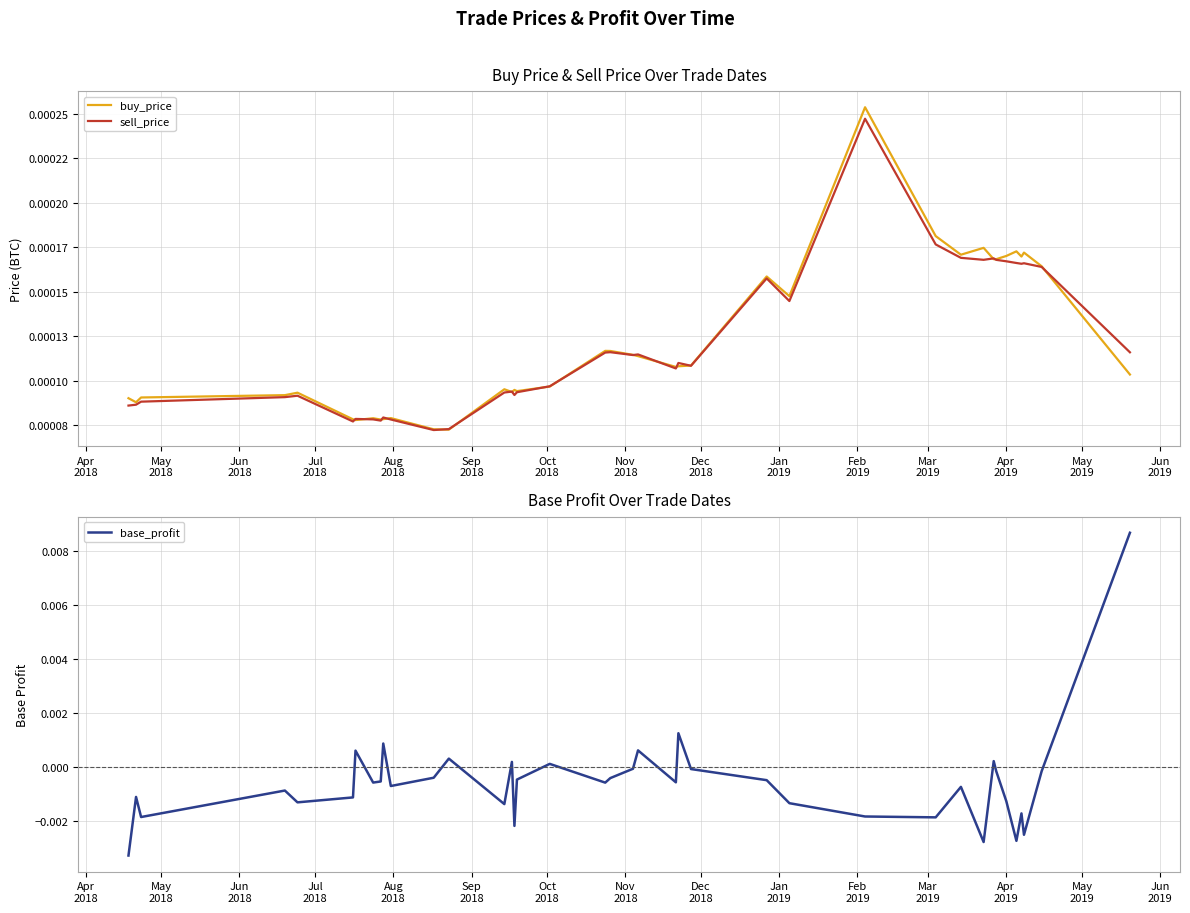

Is the value of sell_price at Jul
2018 greater than the value of buy_price at 33?

No